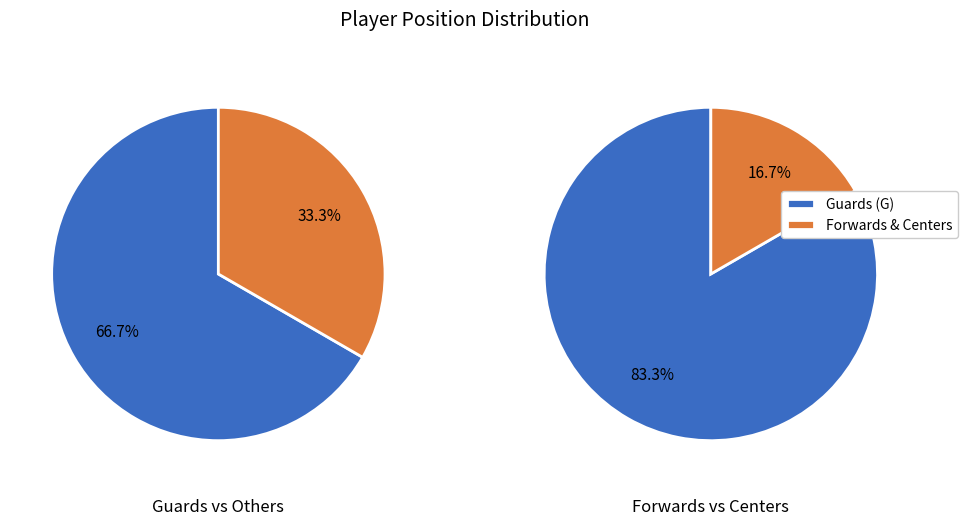

Does G account for over 50% of the chart?

Yes